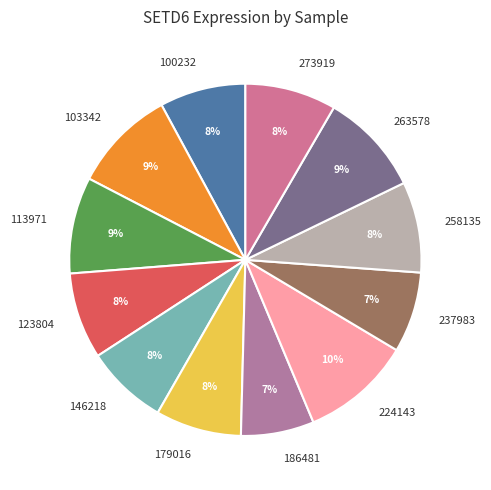

Does 186481 represent more than half of the total?

No